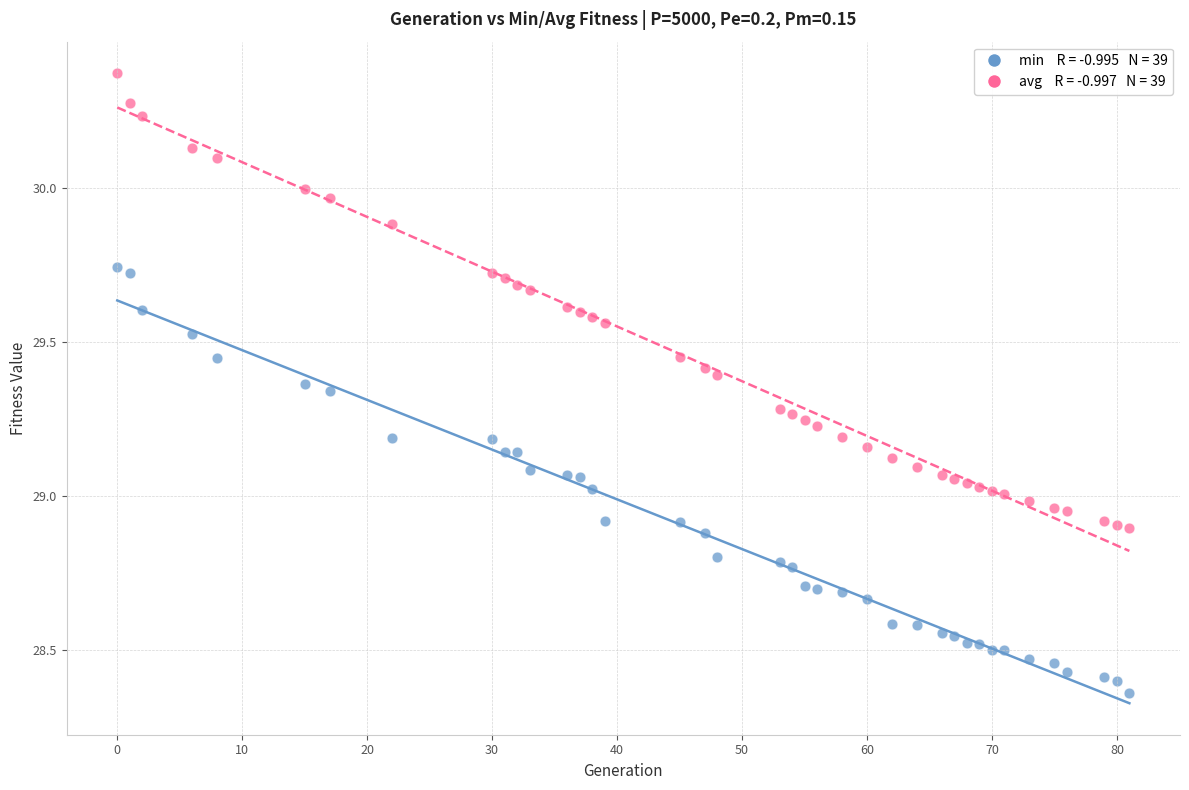

Across all data points, what is the range of Y values (max minus min)?

2.0